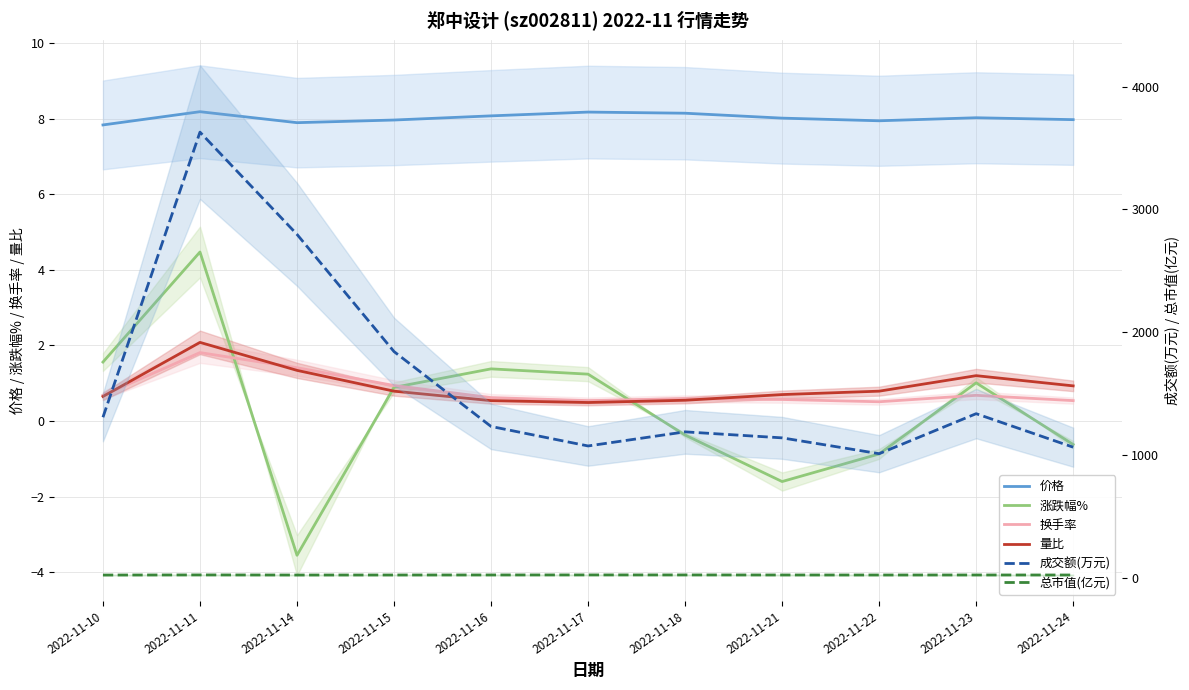

What are all the series names shown in the legend?

价格, 涨跌幅%, 换手率, 量比, 成交额(万元), 总市值(亿元)